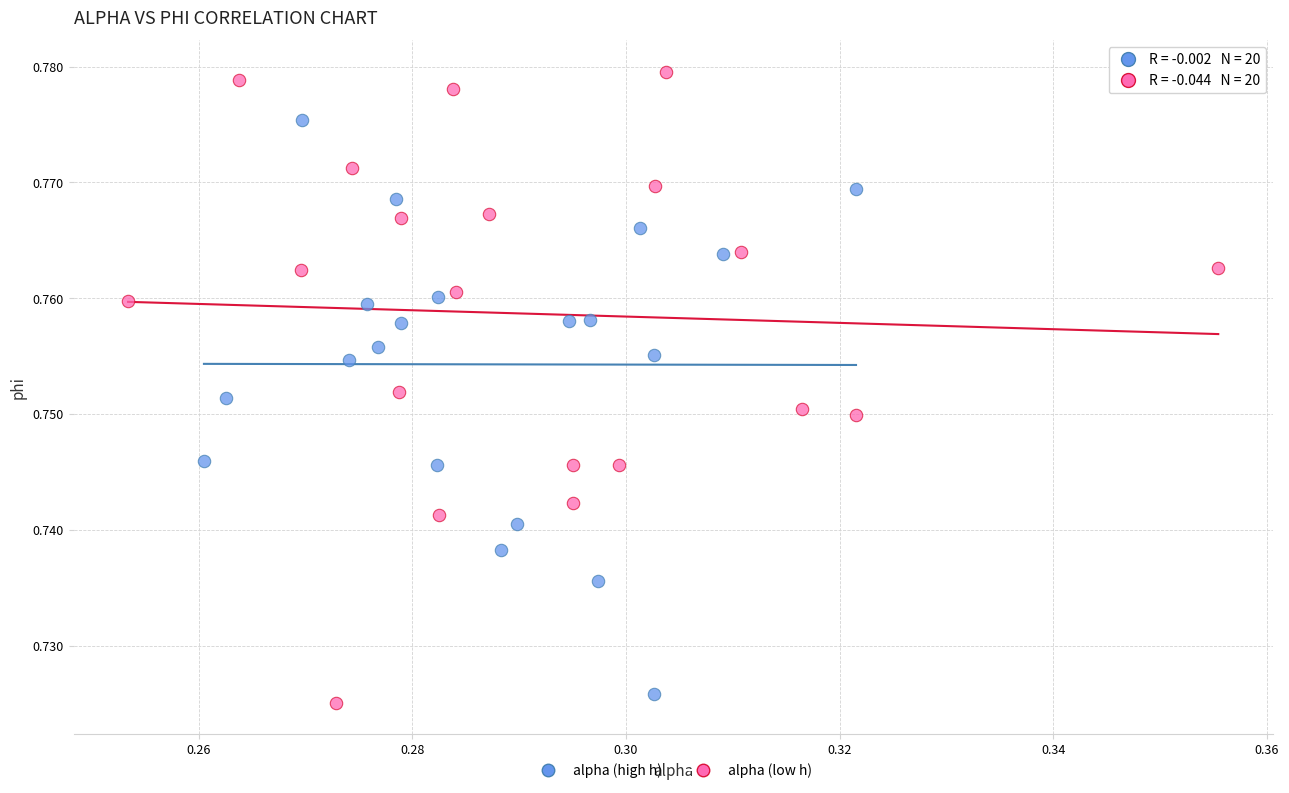

Which series contains the highest Y value?

alpha (low h)